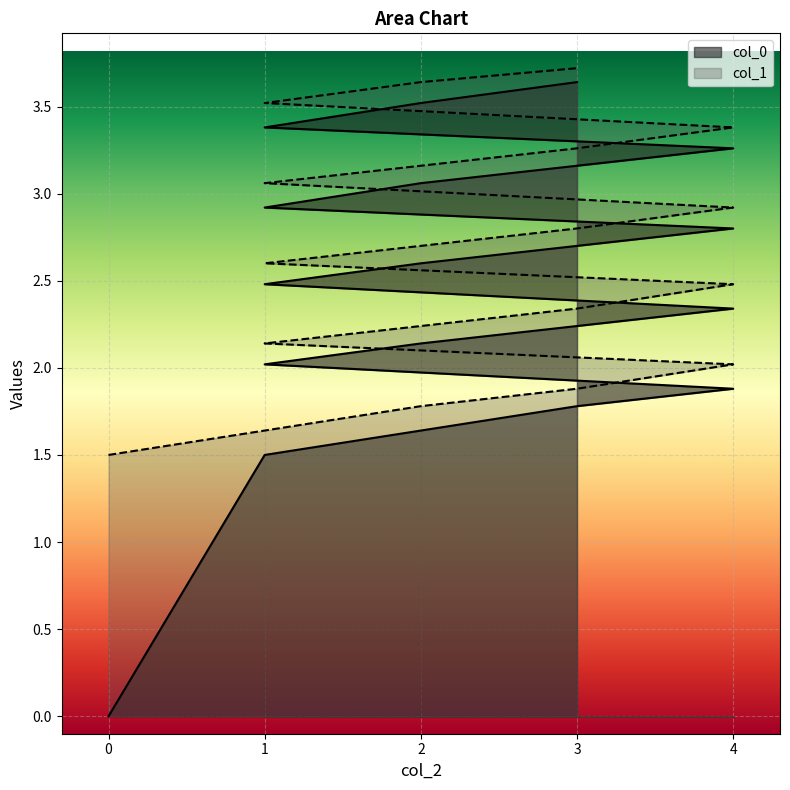

True or false: col_0 and col_1 intersect in this chart.

False